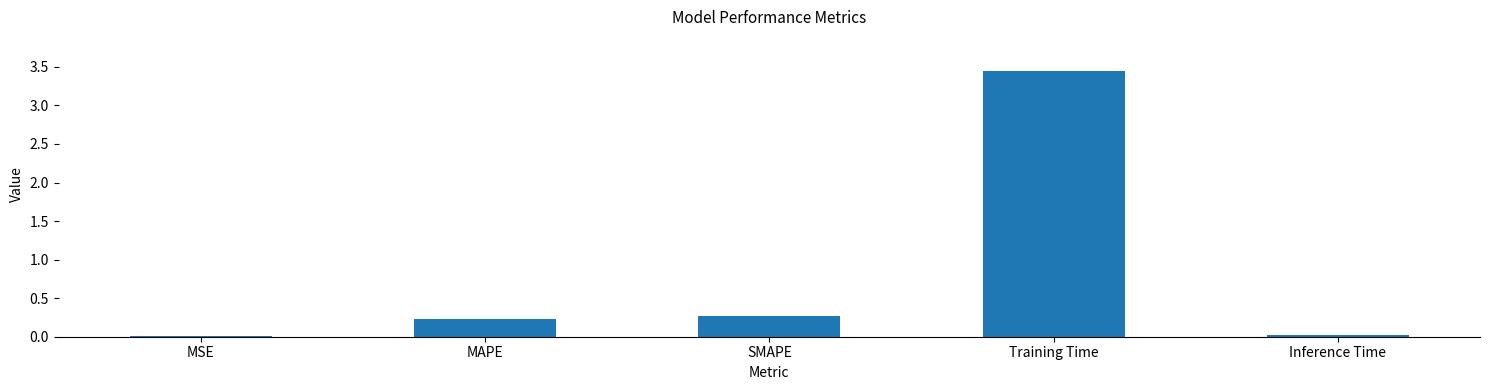

What is the sum of all values?

4.0